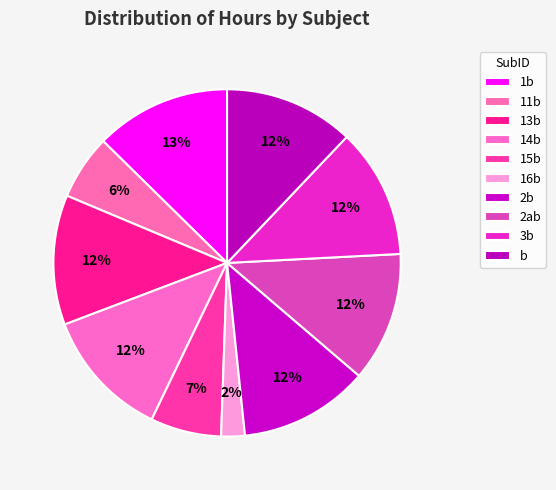

Count the number of slices in the pie.

10